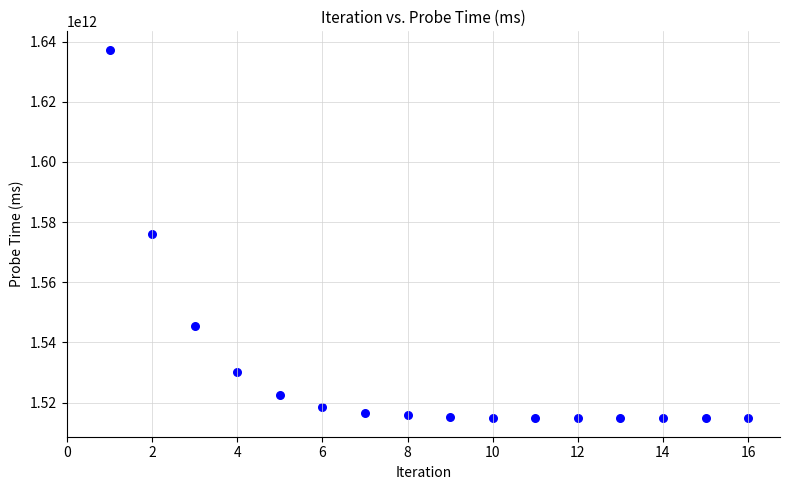

What is the range of Y values (max minus min)?

122557207933